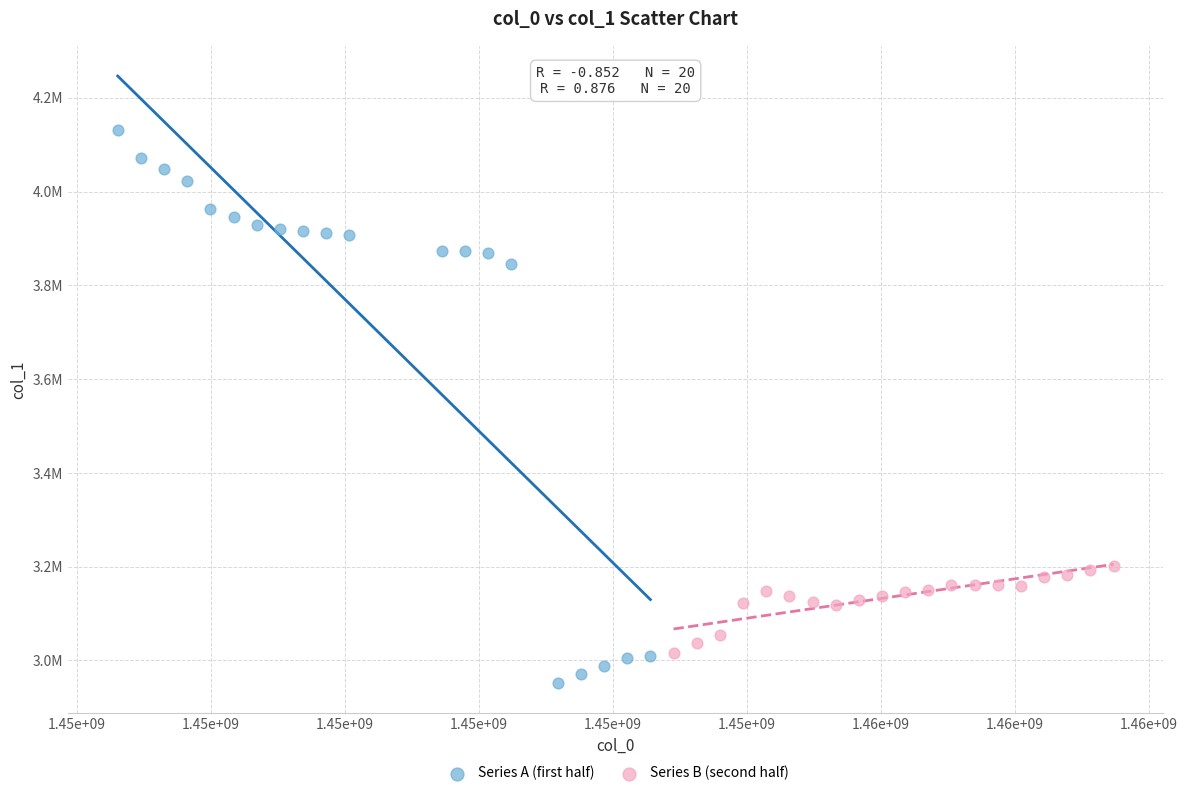

What are all the series names shown in the legend?

Series A (first half), Series B (second half)